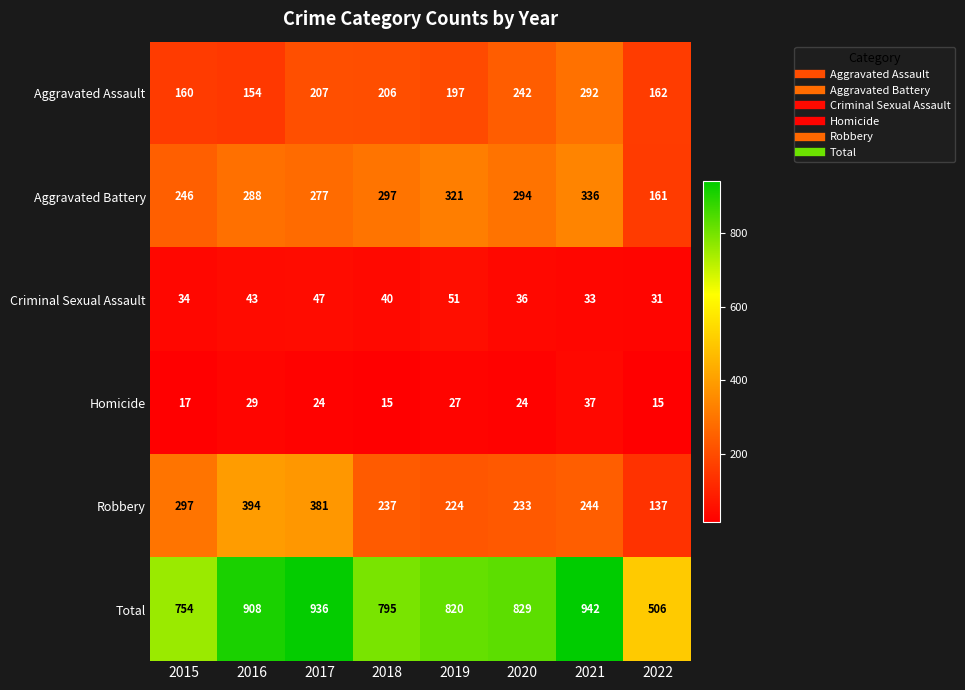

What is the sum of the Criminal Sexual Assault values at 2022 and 2019?

82